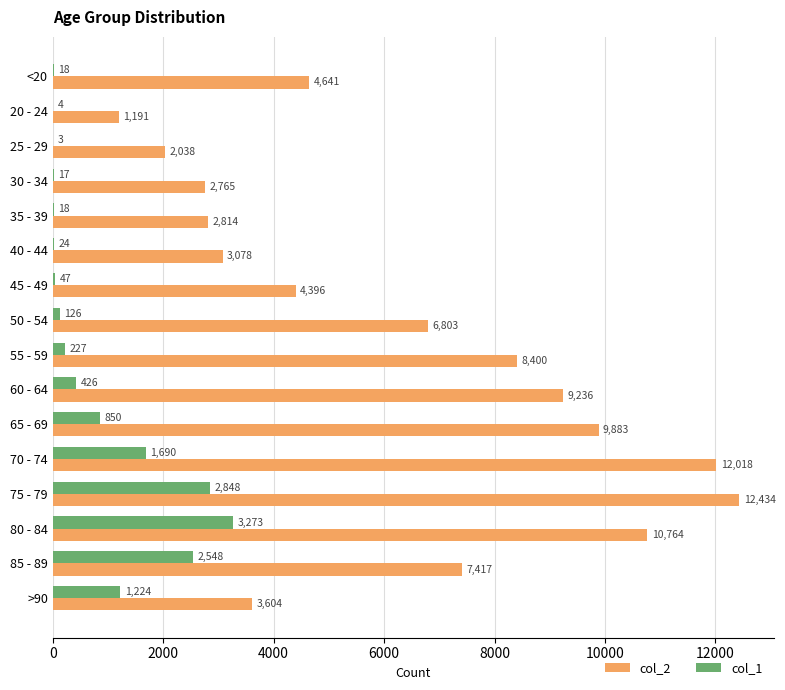

Which category has the highest value across all series?

75 - 79